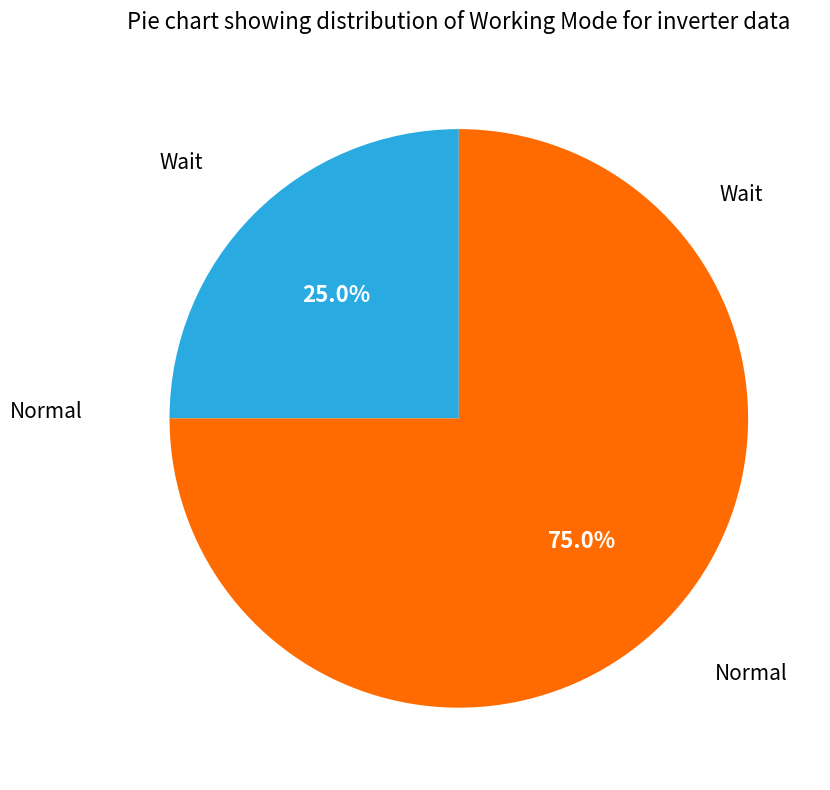

To the nearest percent, what is the difference between the largest and smallest slice percentages?

50%